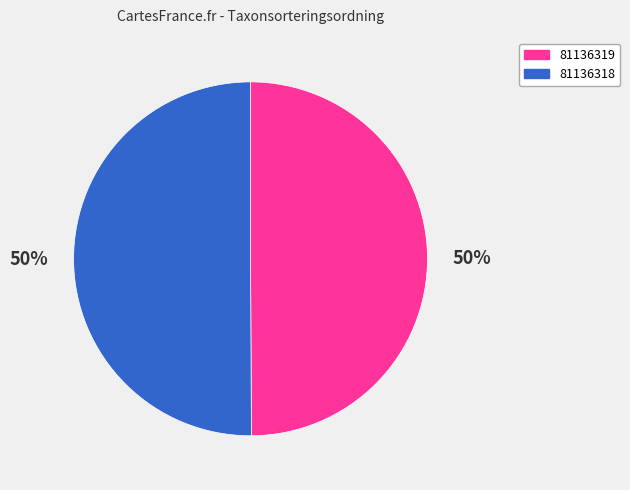

Is it true that 81136319 is 36% of the pie?

False